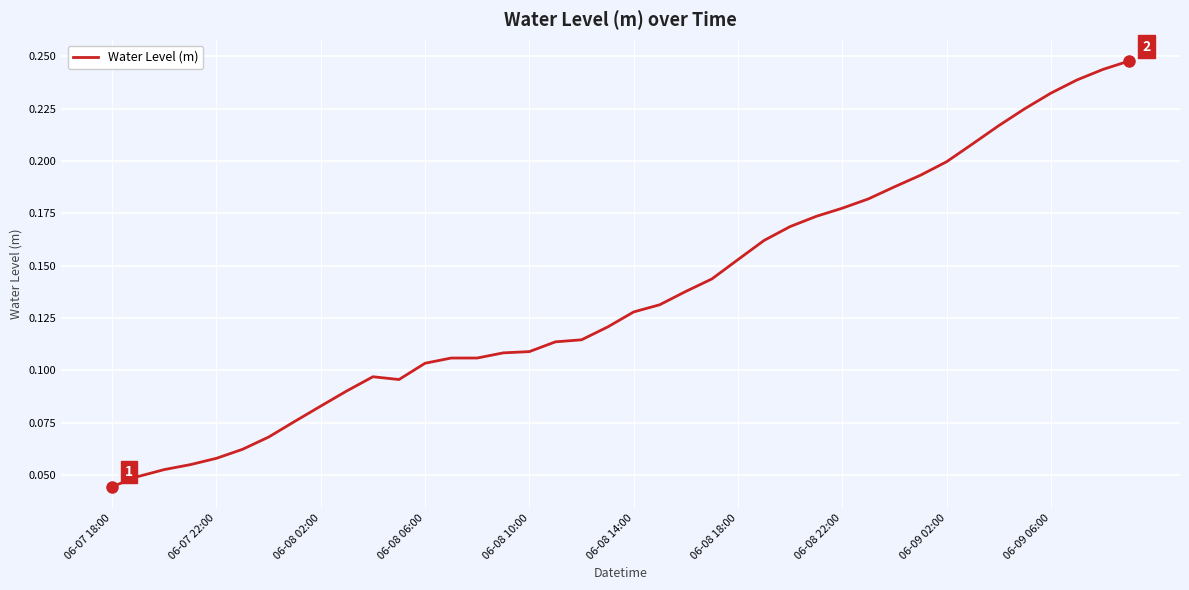

Does the chart have visible grid lines?

Yes